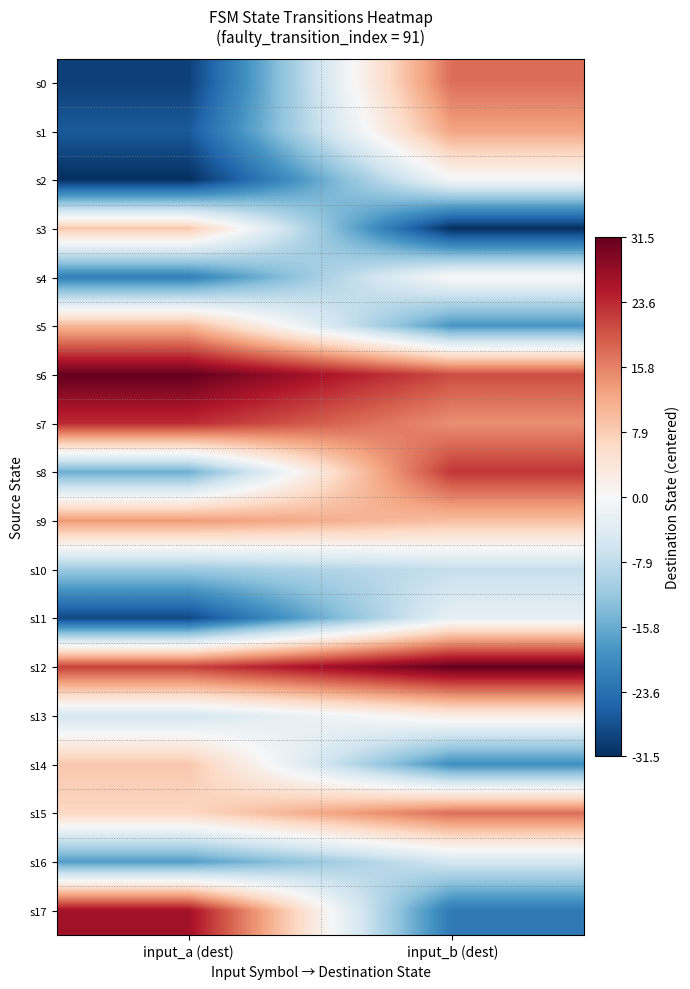

What is the greatest value displayed?

31.5